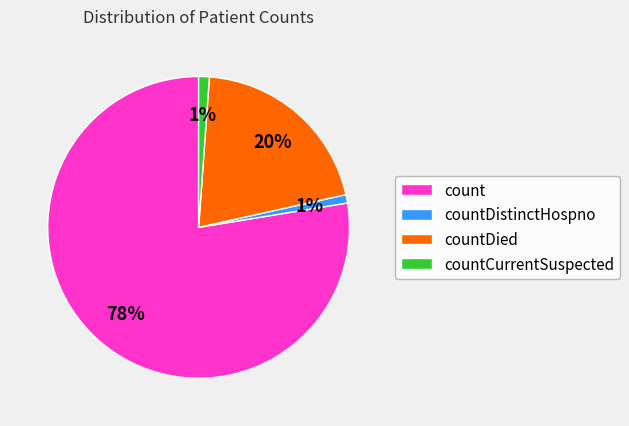

To the nearest percent, what is the average slice percentage?

25%